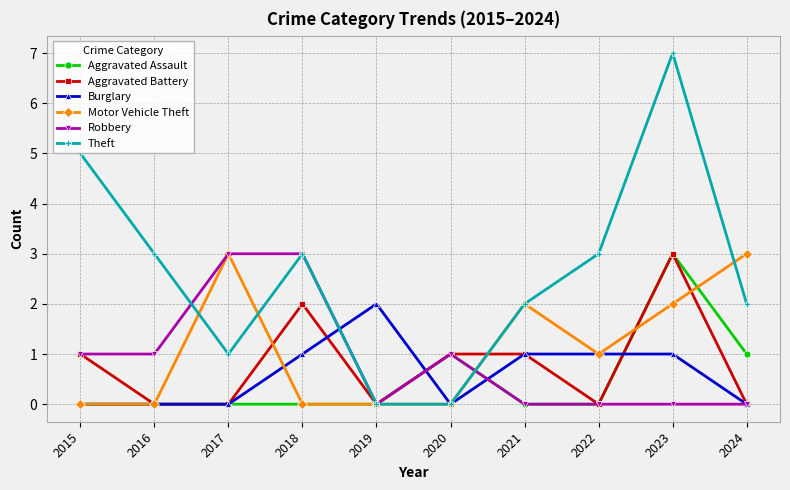

Count the number of categories in the chart.

10